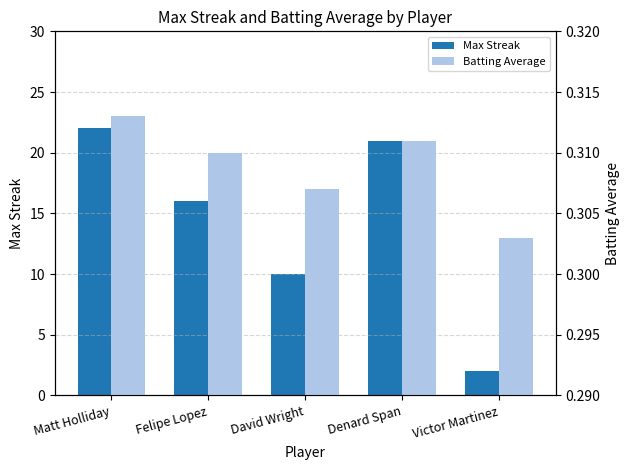

What is the minimum value shown in the chart?

0.3